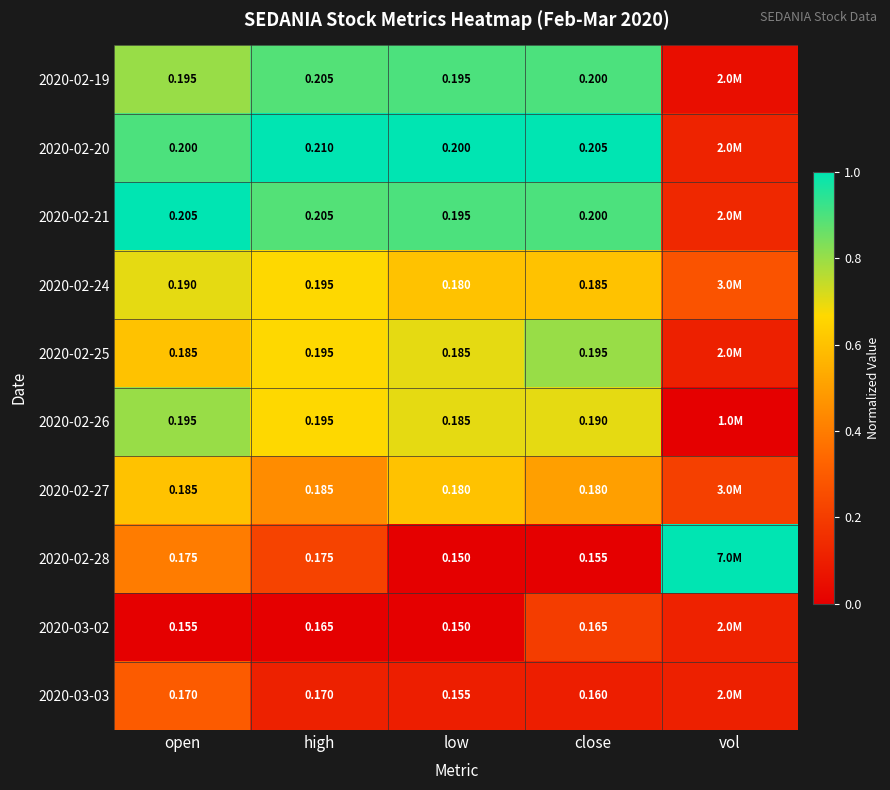

Is the value of 2020-03-02 at close greater than the value of 2020-02-24 at high?

No